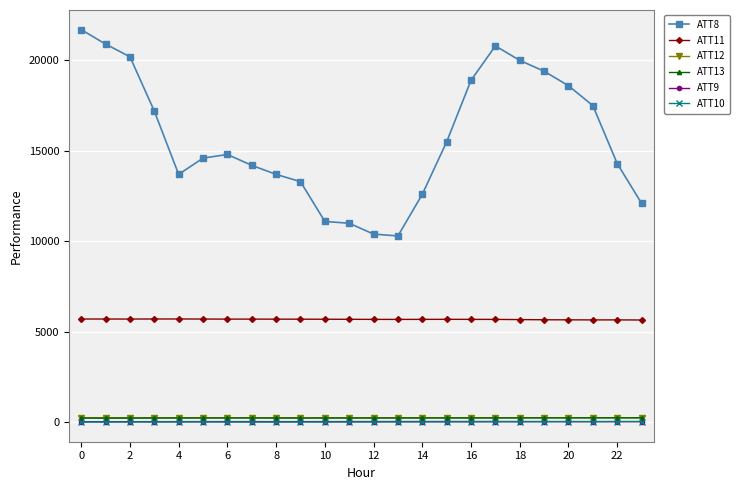

True or false: ATT11 and ATT12 cross at least once.

False